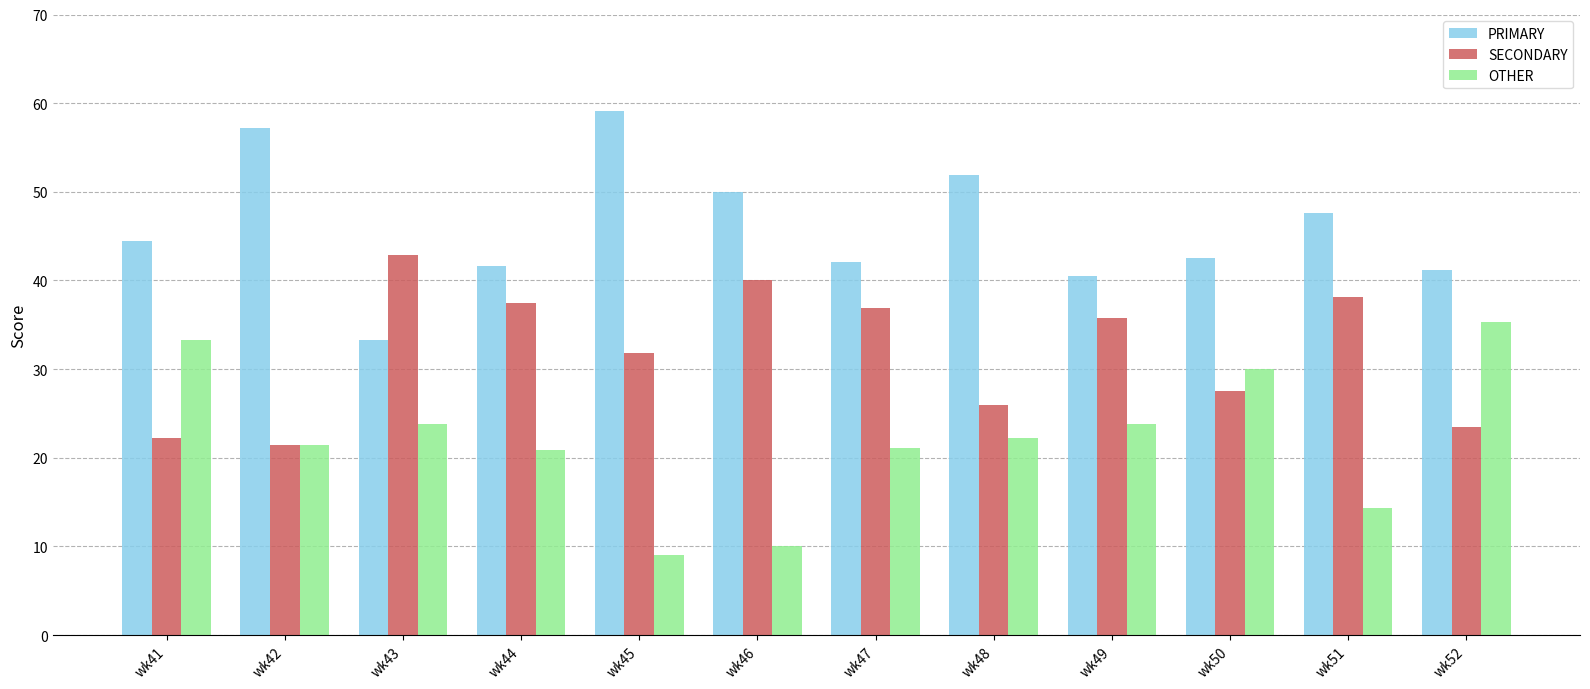

Does the chart contain any negative values?

No